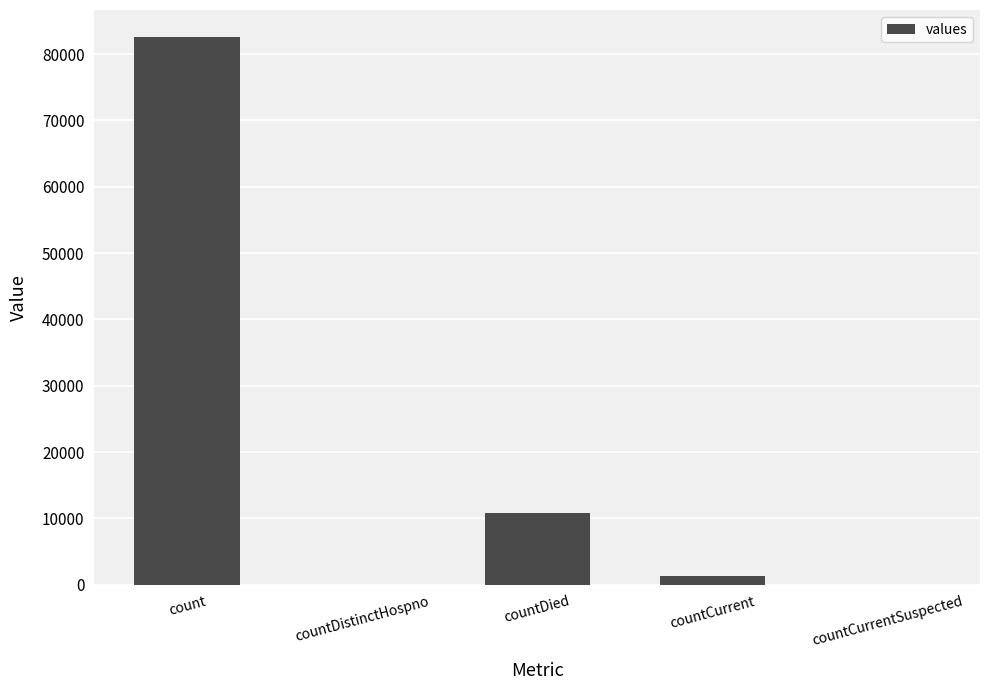

The value at countDistinctHospno is 0. True or false?

True